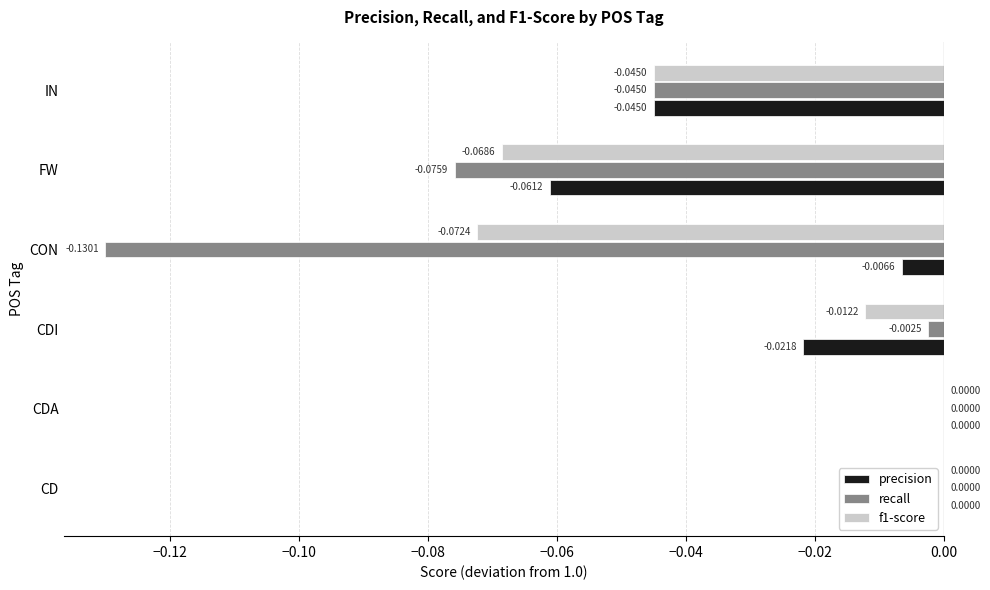

Which series has the largest total across all categories?

precision